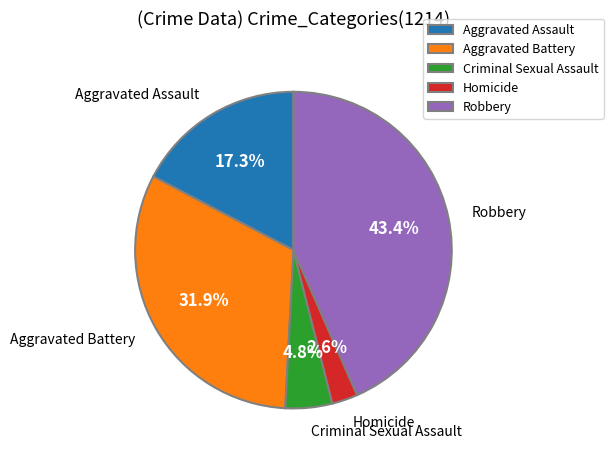

Is Aggravated Battery the majority of the pie?

No